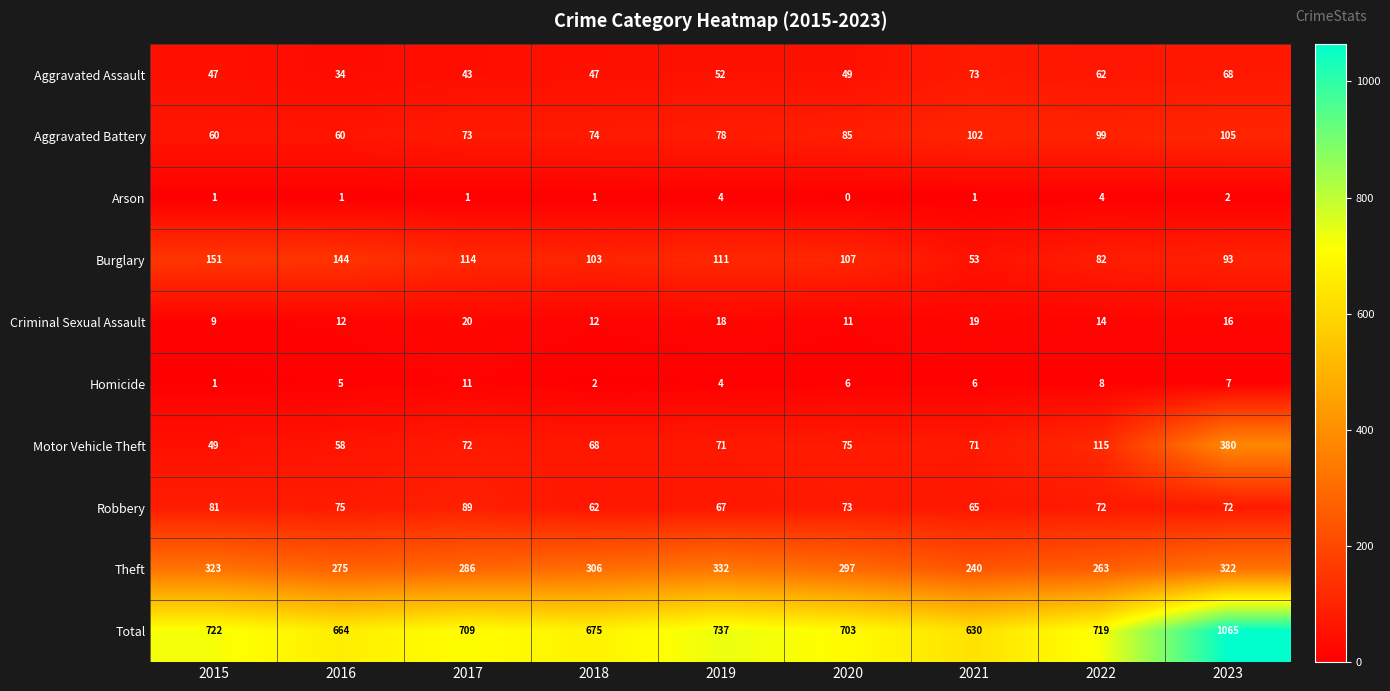

What is the difference between the highest and lowest values at 2017?

708